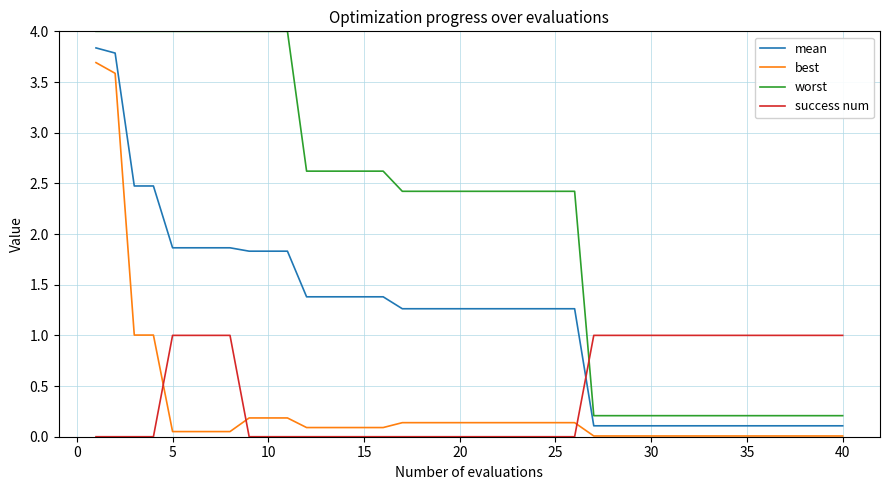

Which series has the largest total across all categories?

worst